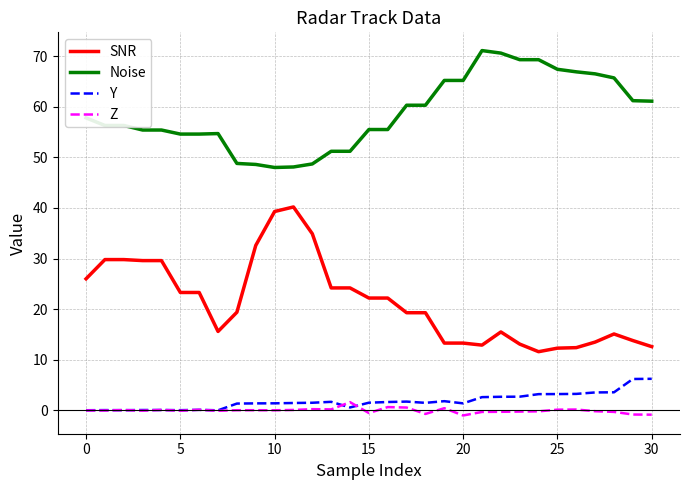

List the series in order of their peak value, highest first.

Noise, SNR, Y, Z